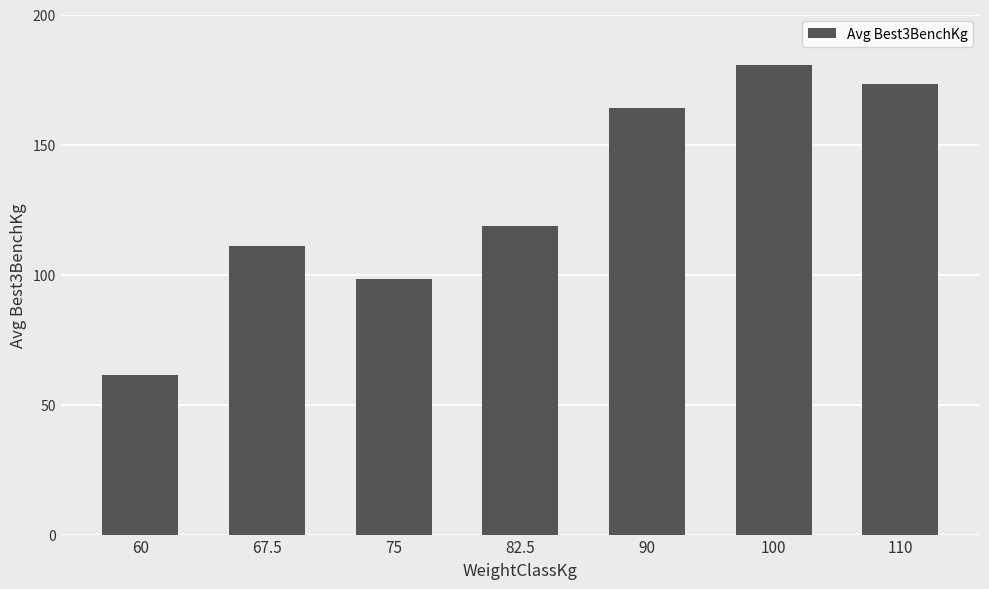

Between 67.5 and 90, which is larger?

90